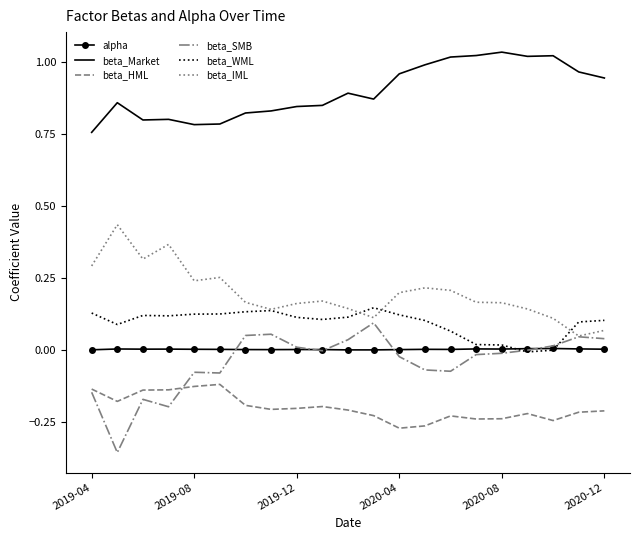

Which series has the largest total across all categories?

beta_Market